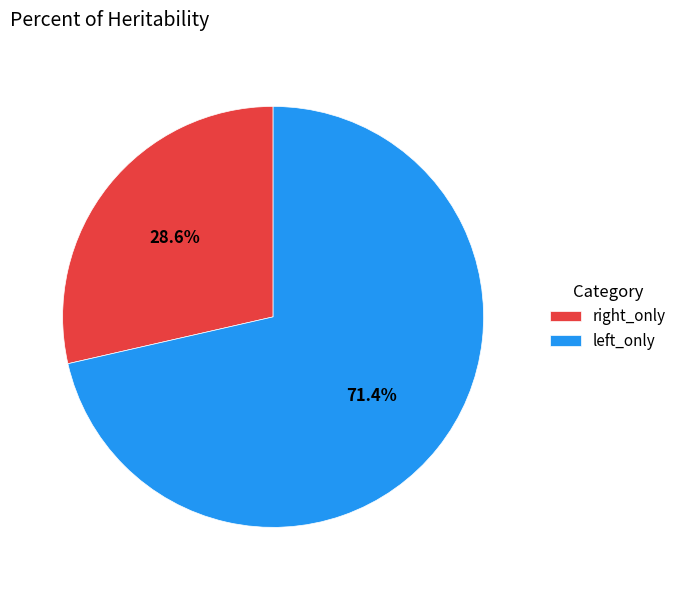

Which slice is the largest?

left_only